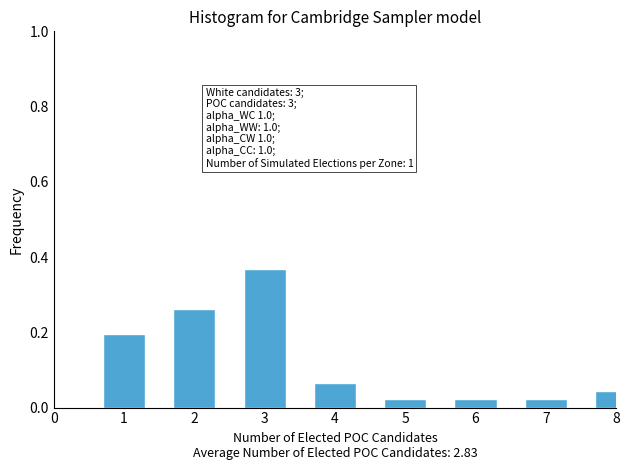

What is the change in value from 3 to 7?

-0.3